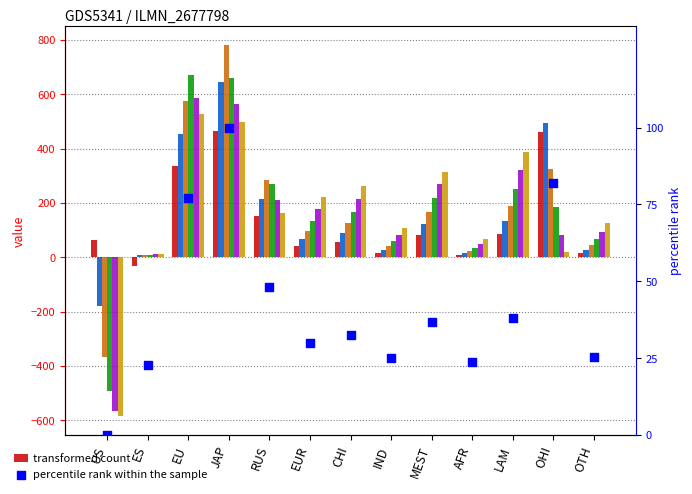

What is the total value across all series at MEST?

1089.0